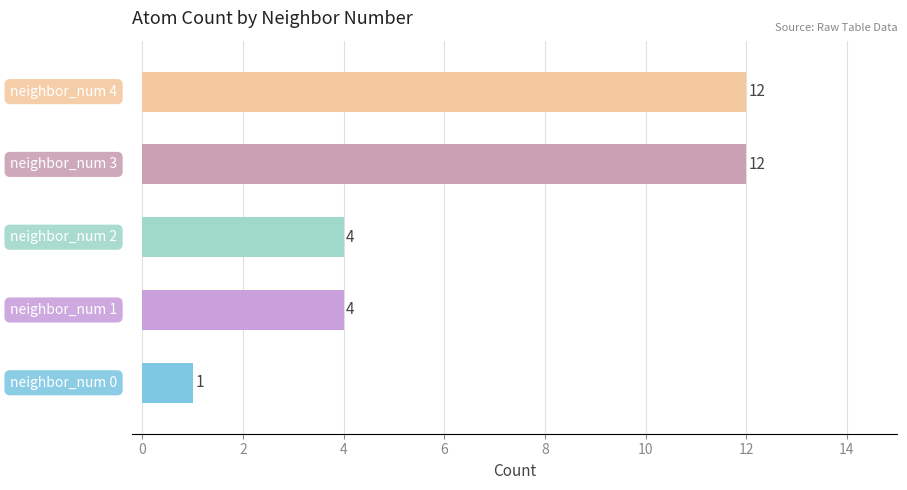

What is the sum of all values?

33